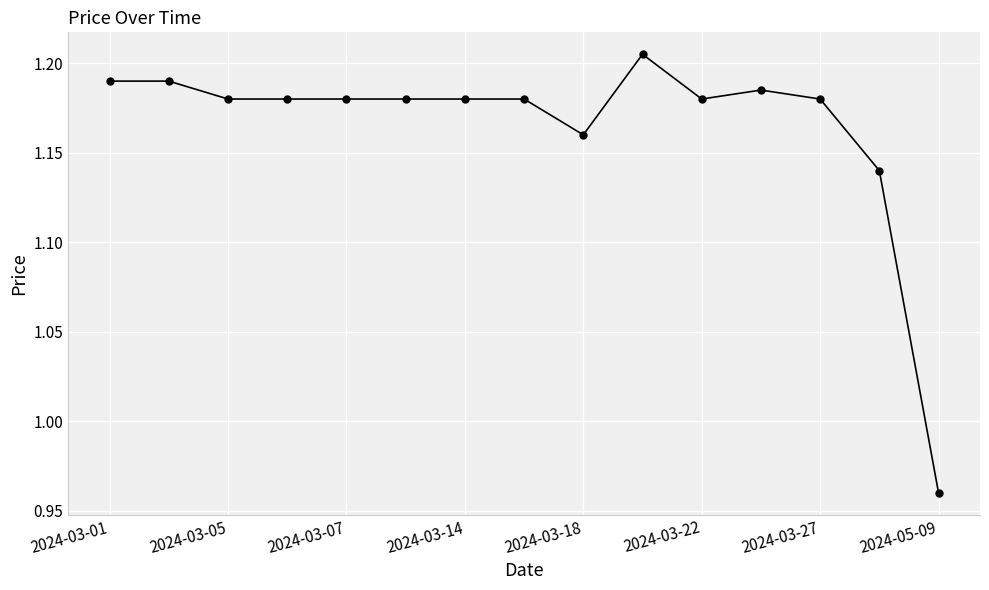

How many data points are less than 1?

1